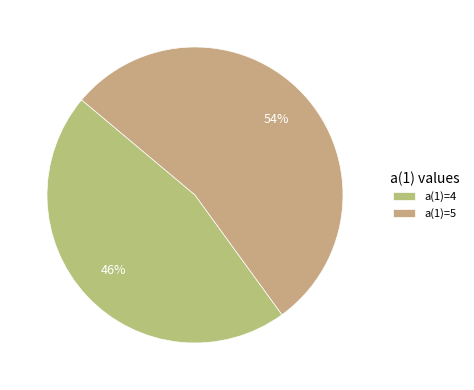

How many slices are in this pie chart?

2